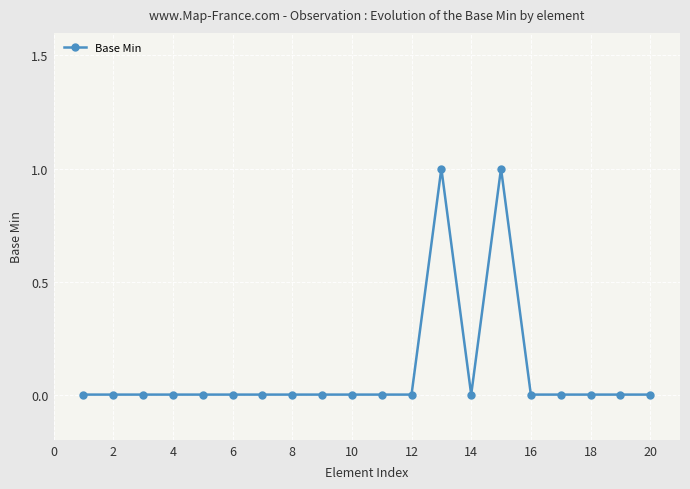

What is the maximum value shown in the chart?

1